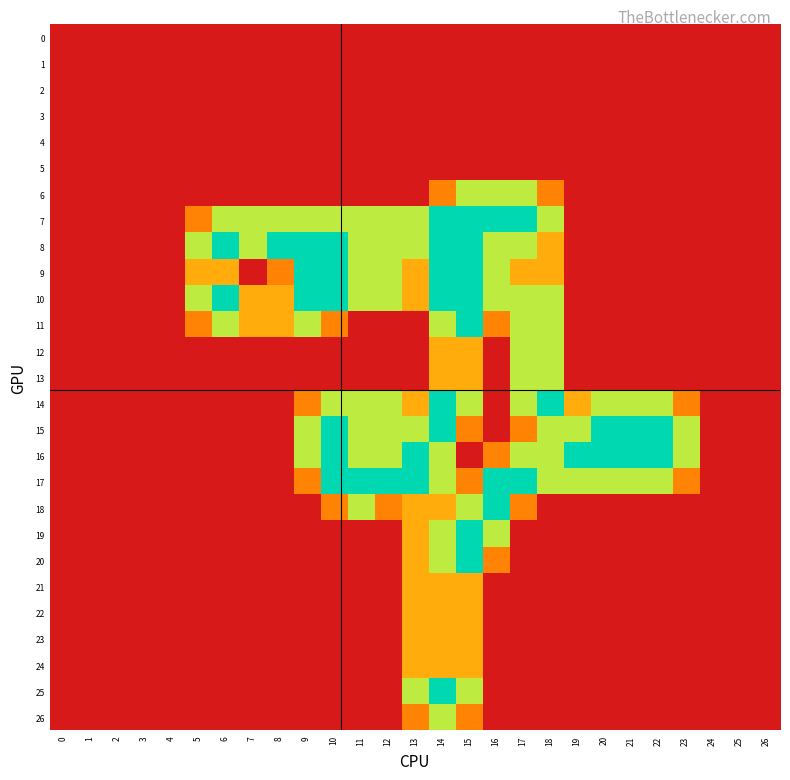

How many categories are shown in the chart?

27